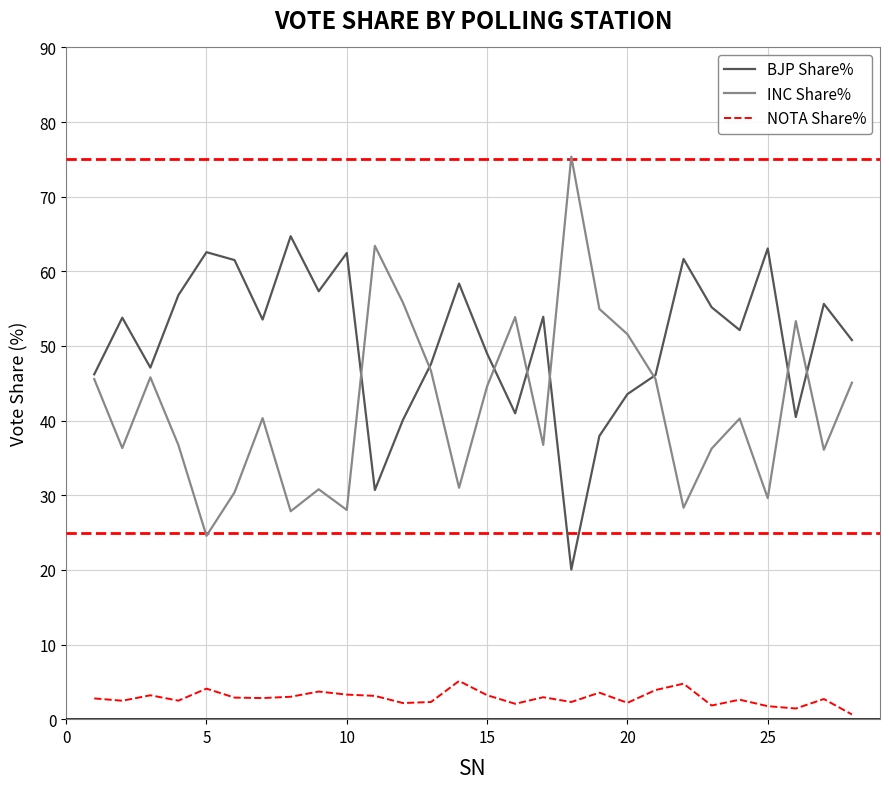

What is the minimum value for INC Share%?

24.6